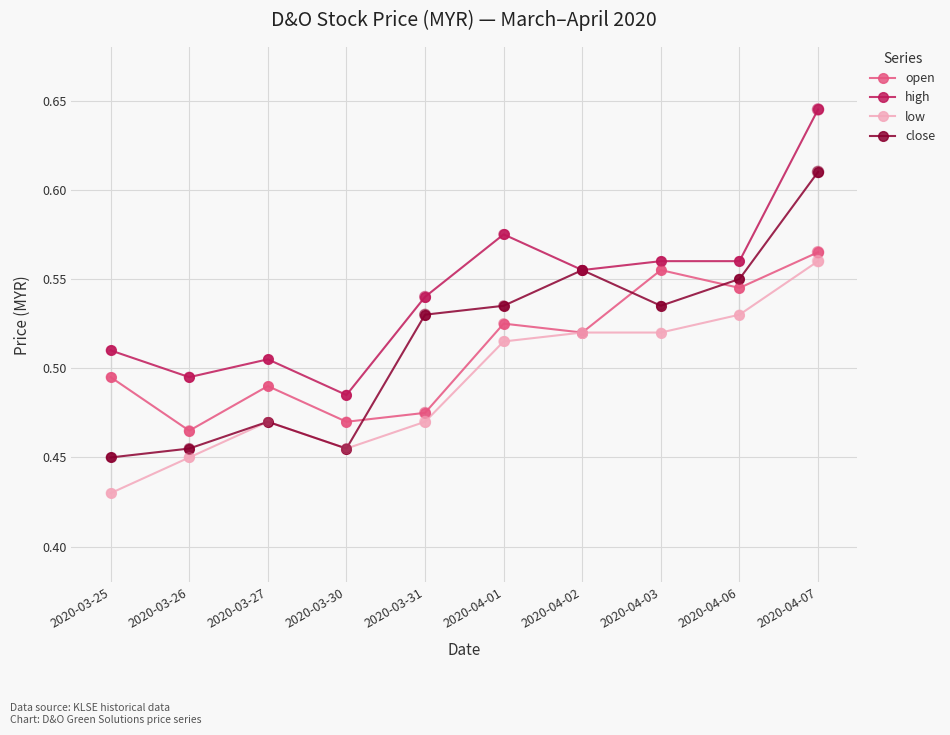

Is the value of close at 2020-04-07 greater than the value of high at 2020-03-25?

Yes